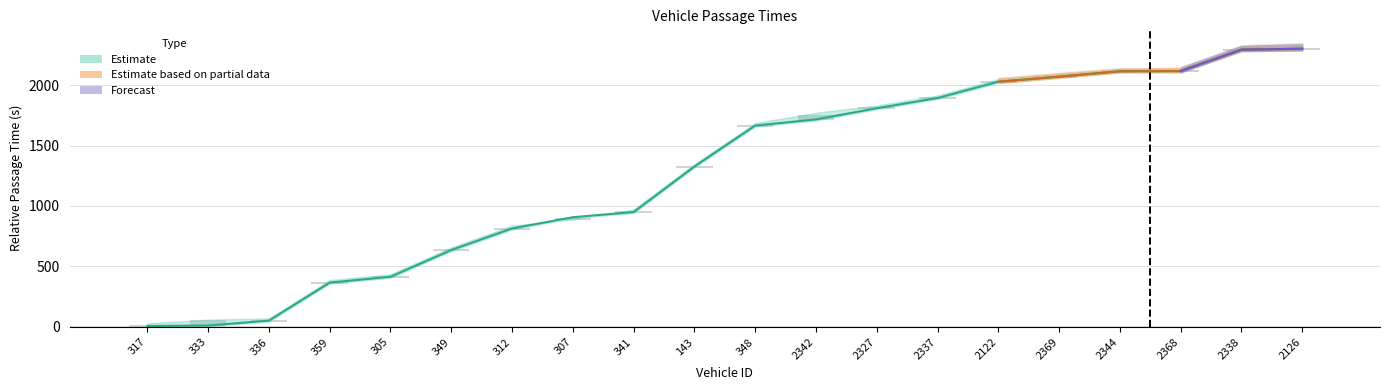

What is the minimum value shown in the chart?

5.0